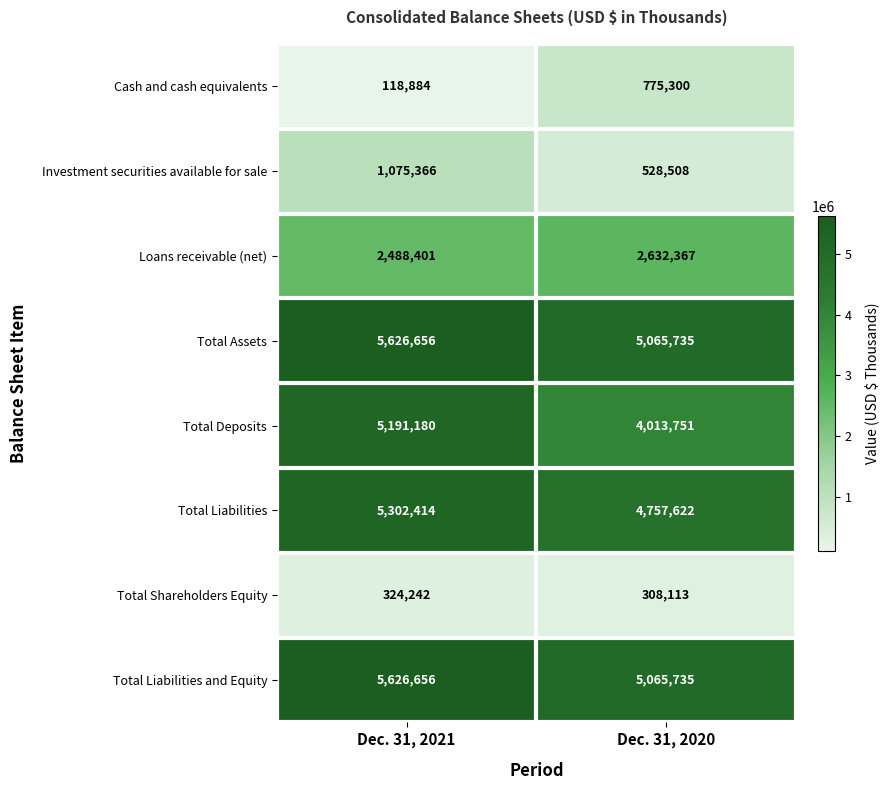

True or false: Total Liabilities and Equity has a value of 3740723 at Dec. 31, 2021.

False